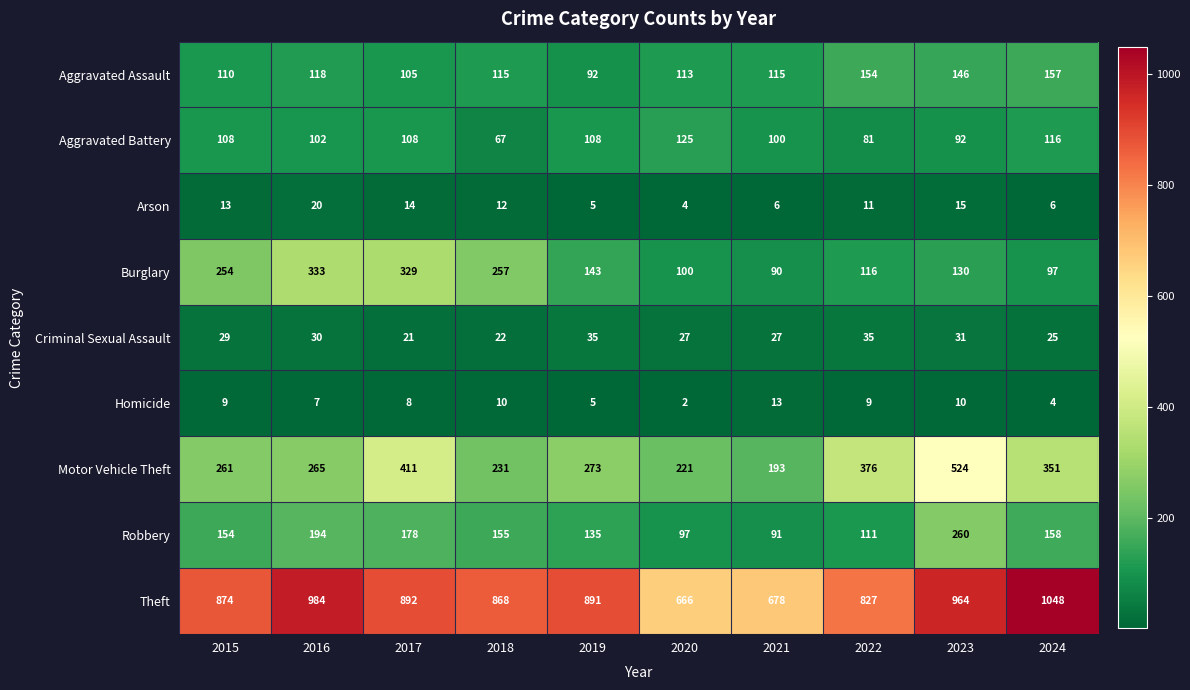

What is the sum of all Robbery values?

1533